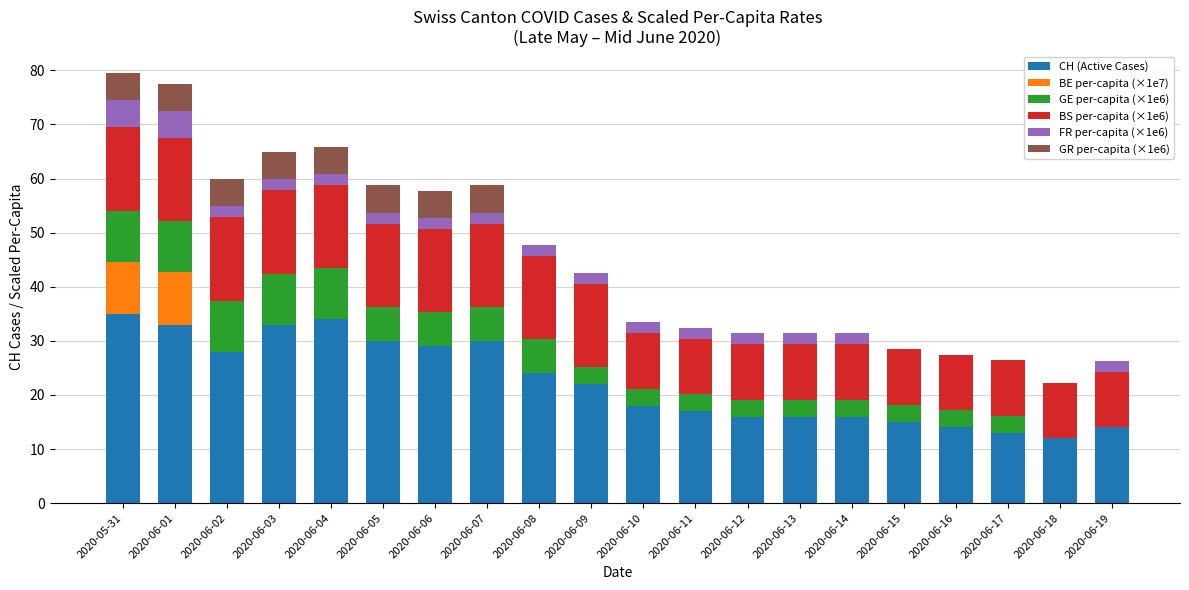

What is the highest value of the CH (Active Cases) series?

35.0